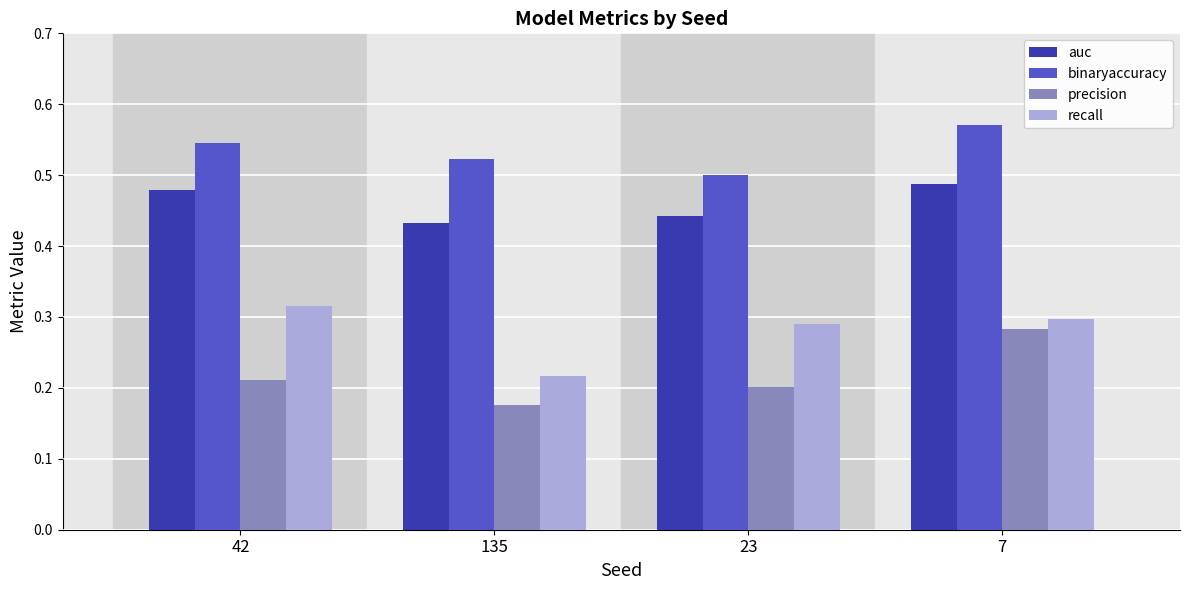

The value of auc at 23 is 0.1. True or false?

False